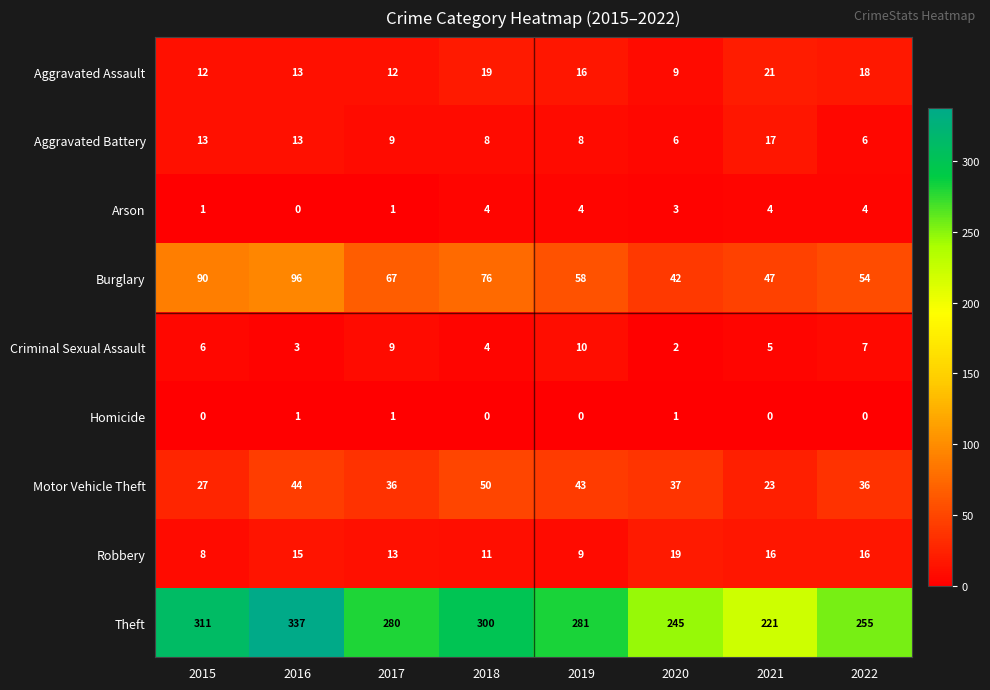

At which category is the sum across all series the highest?

2016